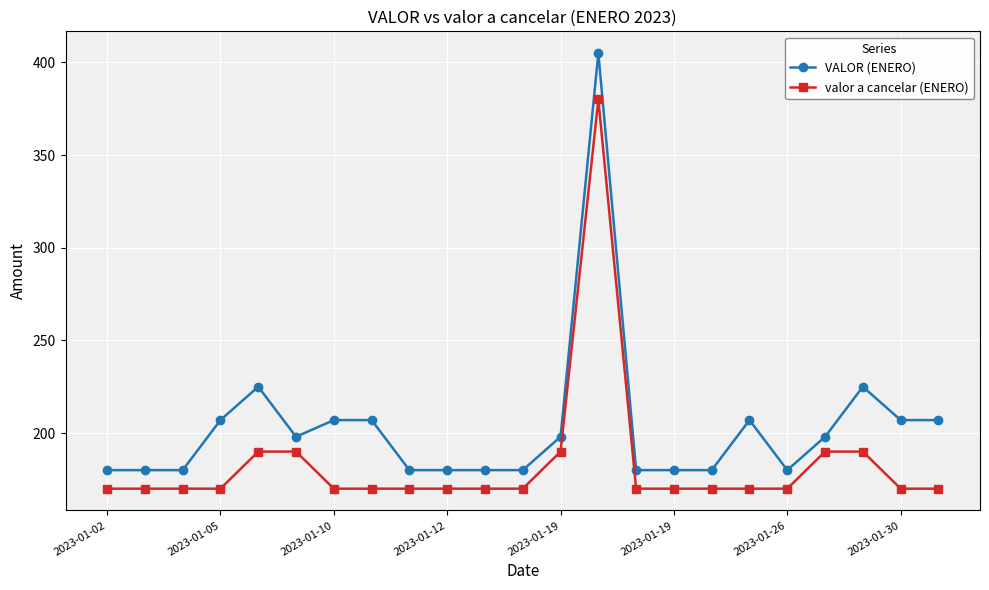

How many series are shown in this chart?

2